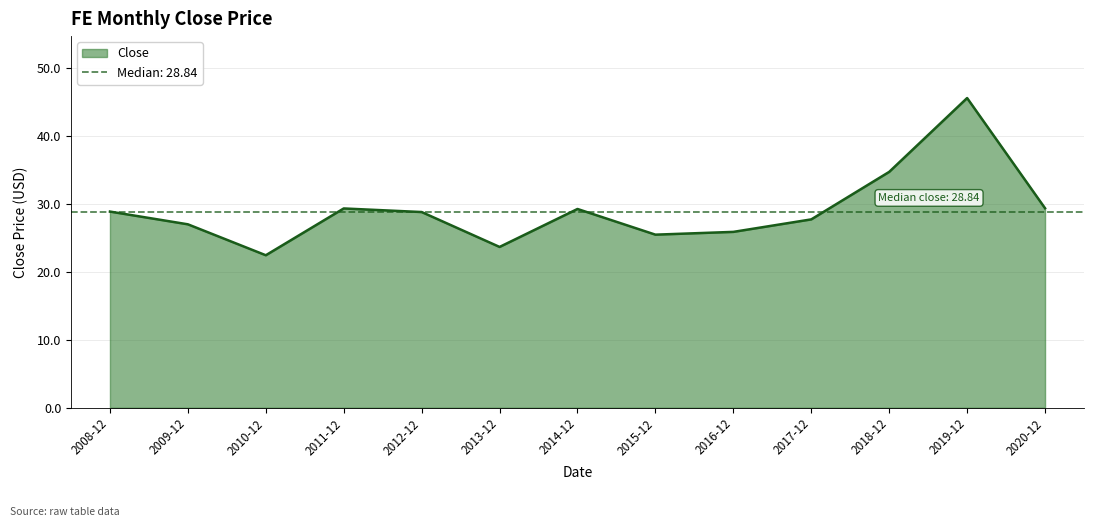

Count the number of values greater than 28.

7